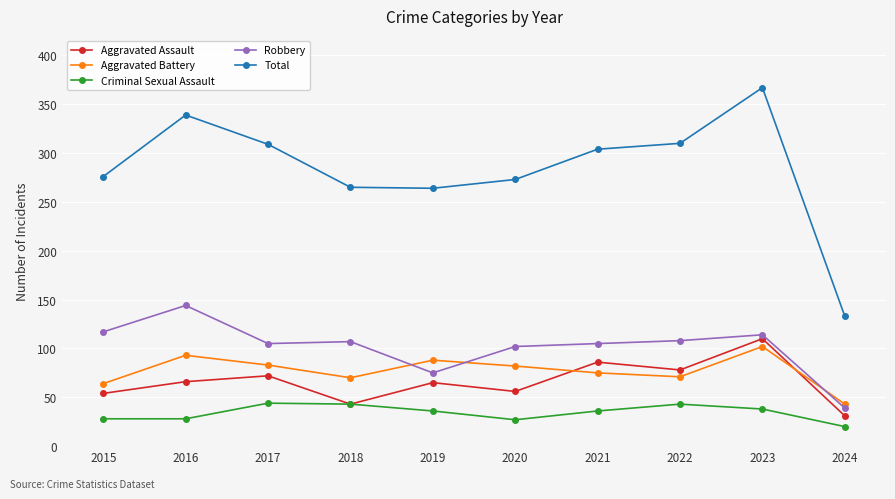

Does the chart display data point markers on the line(s)?

Yes